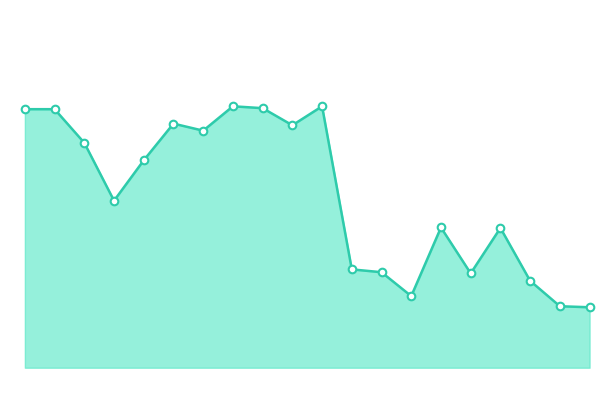

Does the chart have visible grid lines?

No